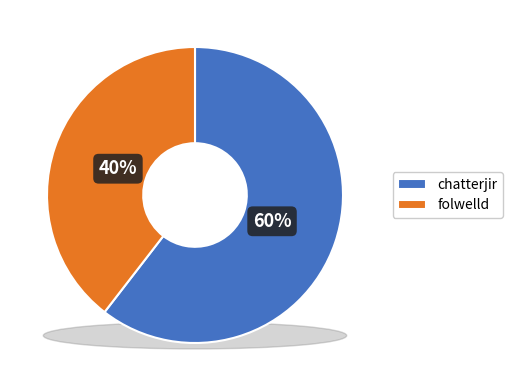

How many segments does this pie chart have?

2